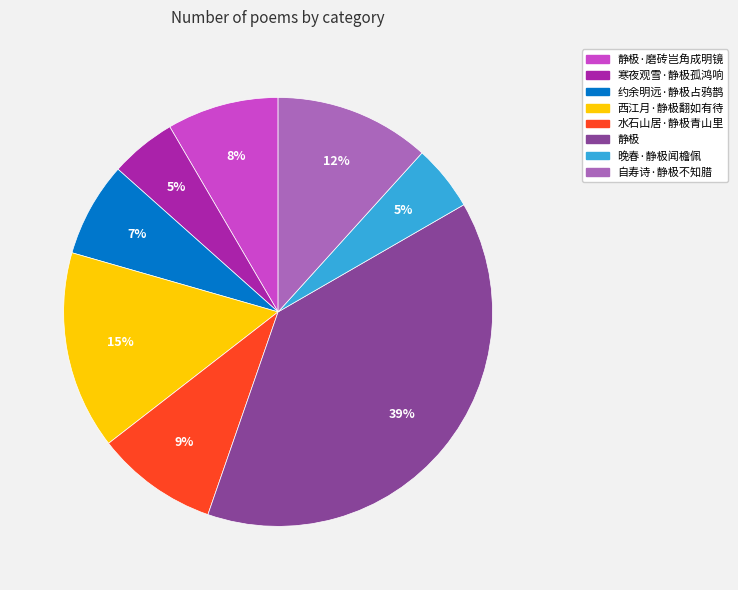

Which has a higher value, 西江月·静极翻如有待 or 寒夜观雪·静极孤鸿响?

西江月·静极翻如有待